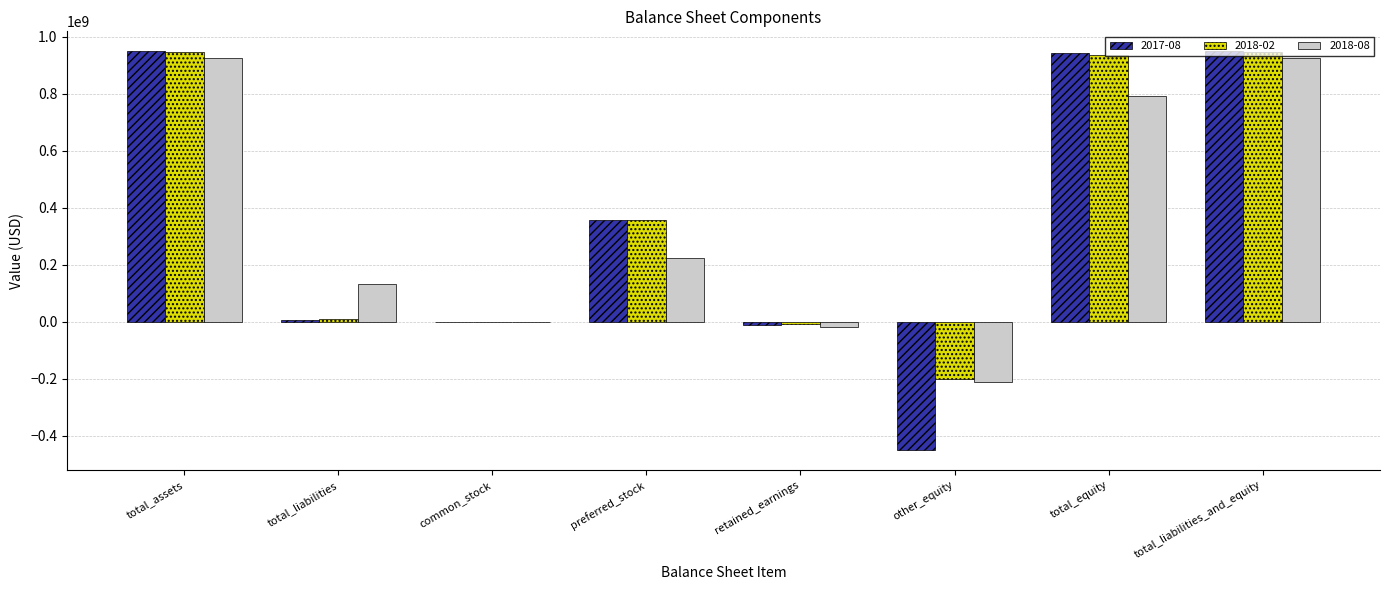

The 2018-02 series shows 946916000 at total_assets. True or false?

True